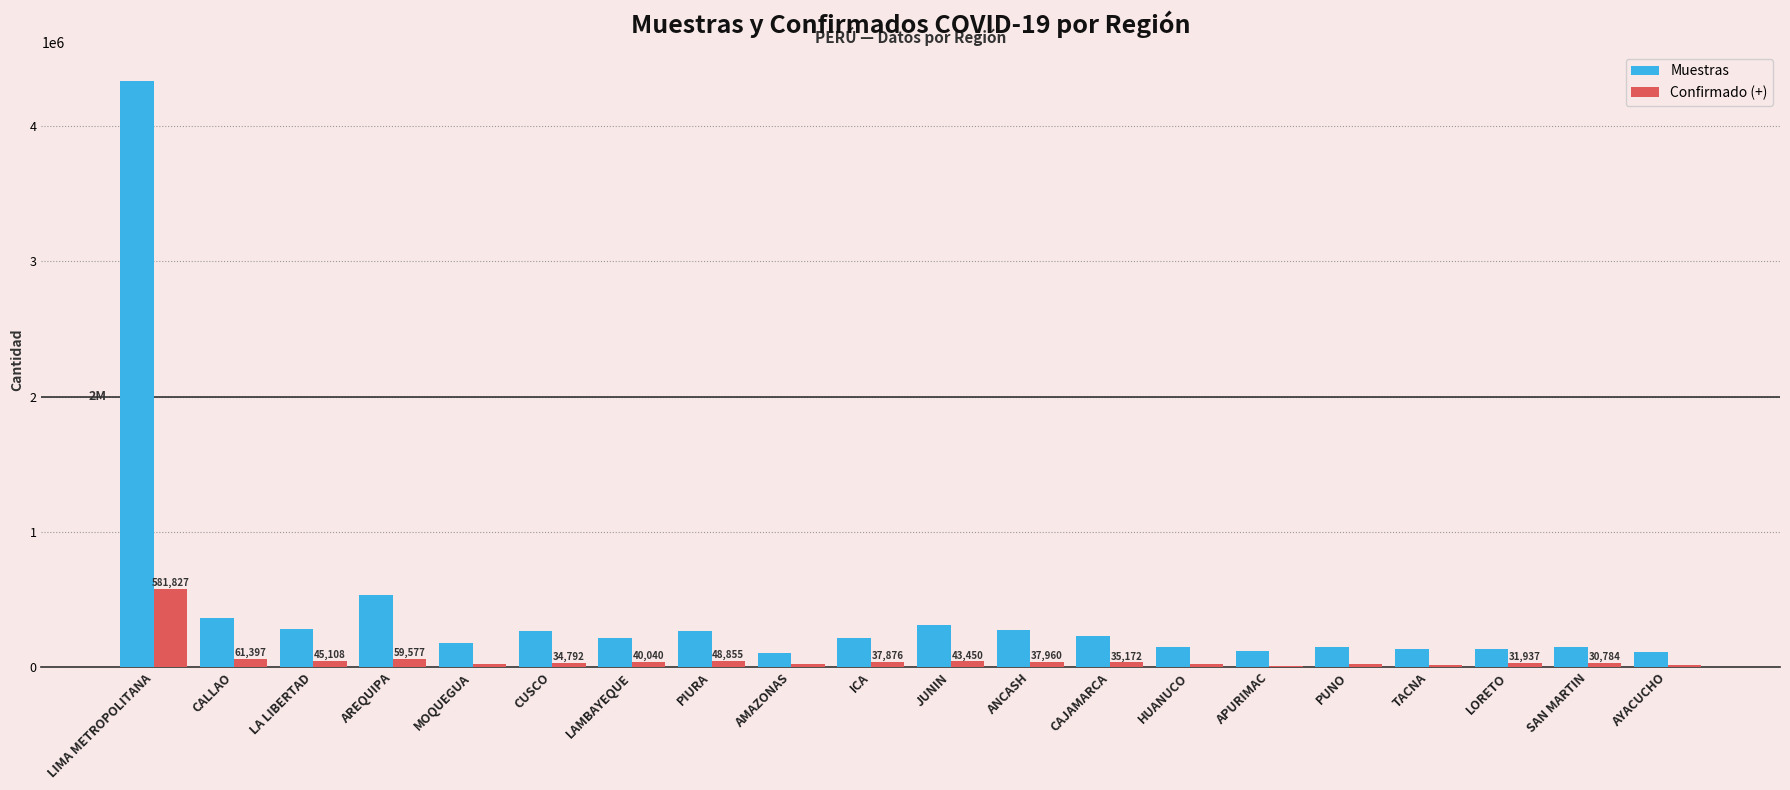

At which category is the sum across all series the highest?

LIMA METROPOLITANA